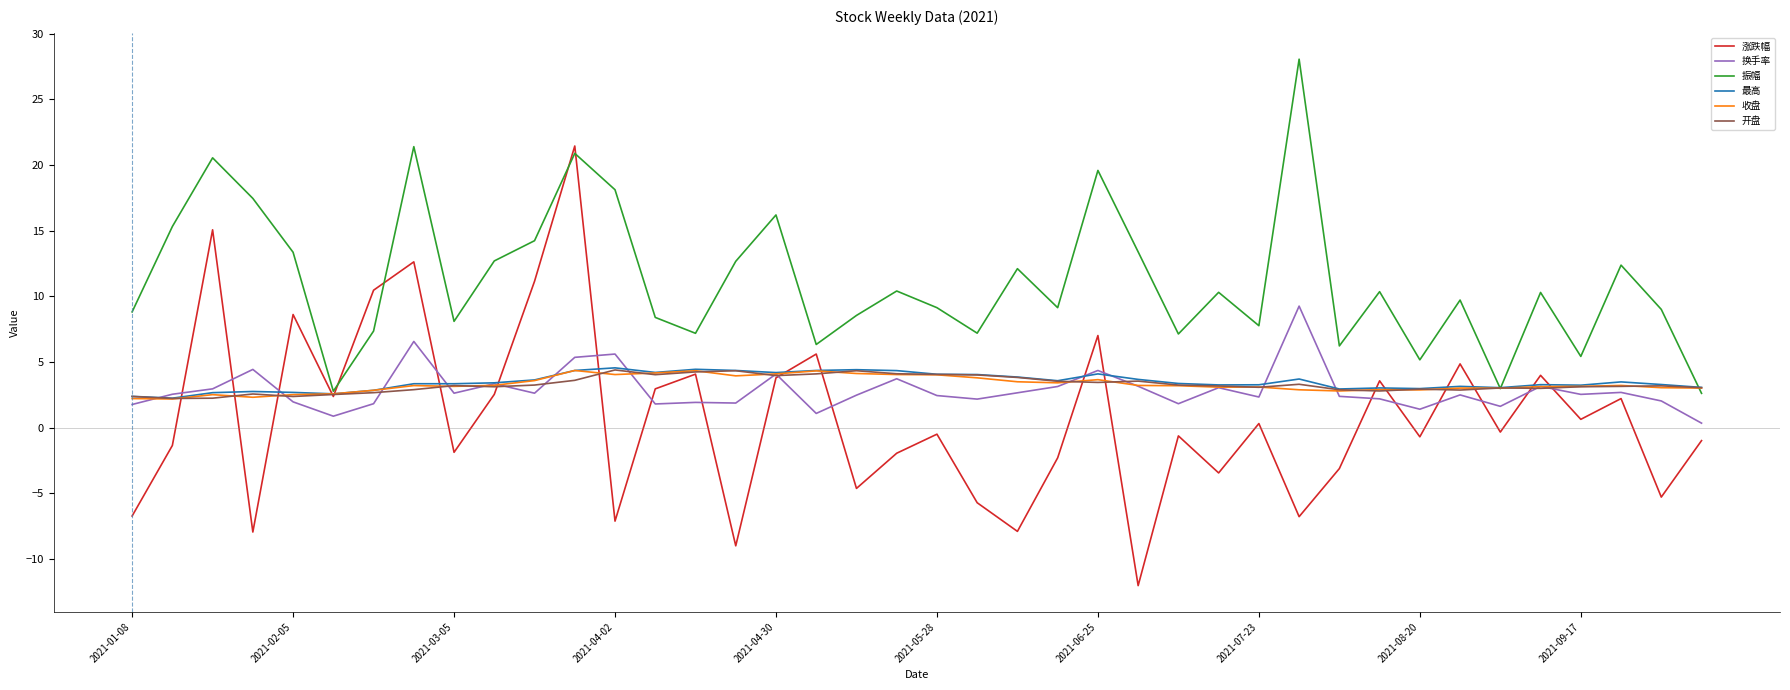

What is the greatest value displayed?

28.1